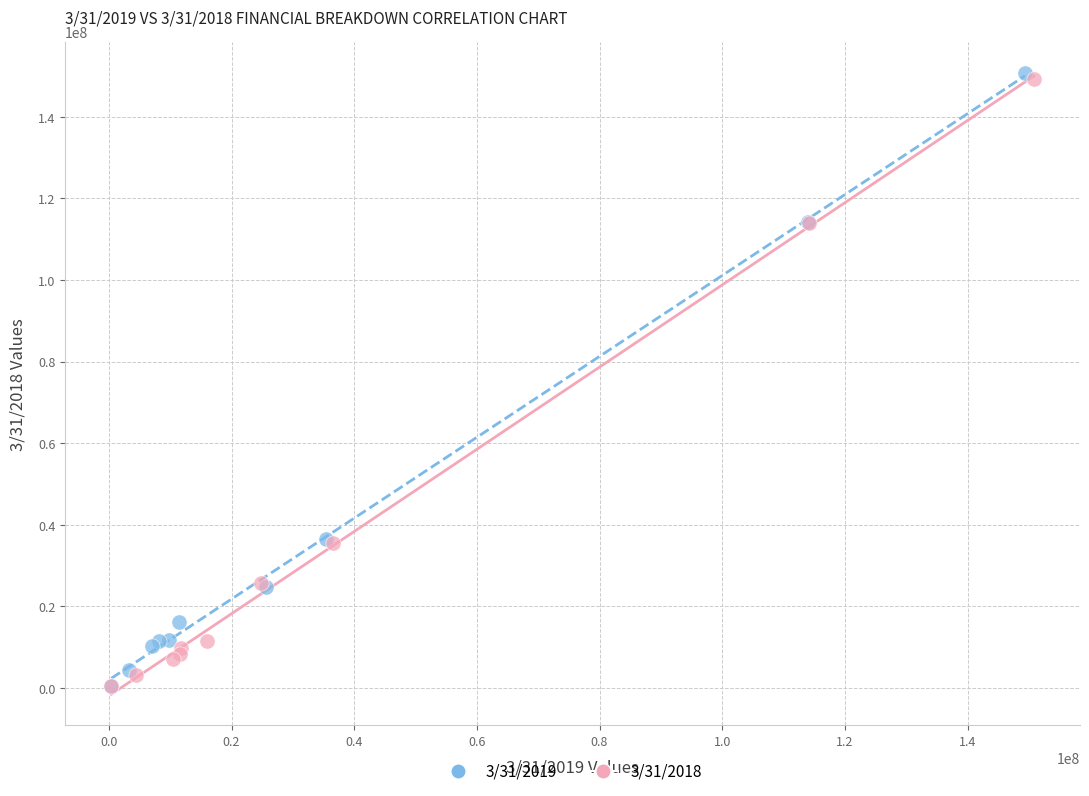

Which series contains the highest Y value?

3/31/2019